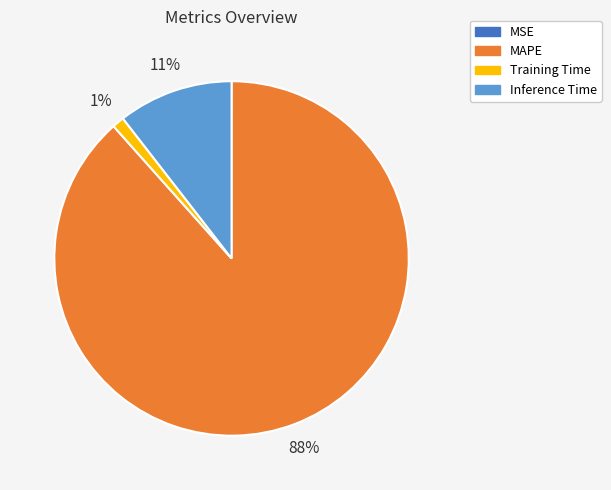

To the nearest percent, what percentage of the pie is Training Time?

1%